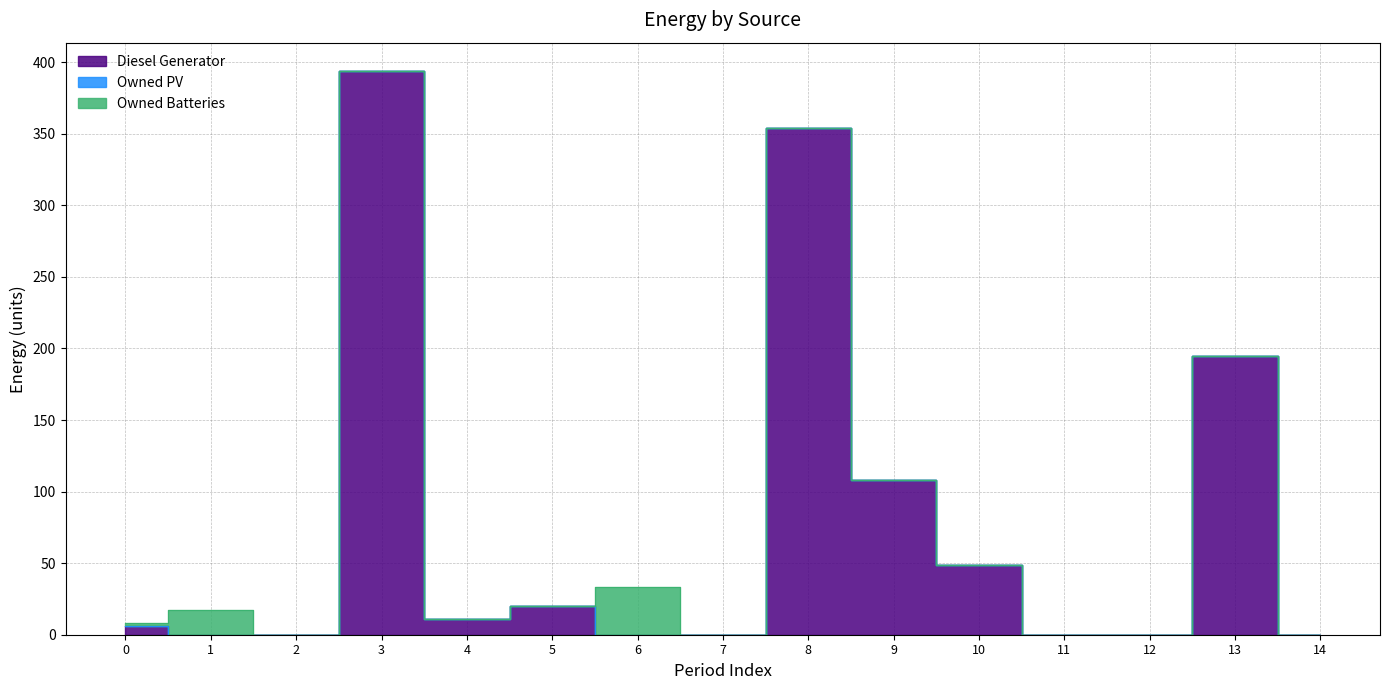

Where is the first local maximum for Diesel Generator?

3